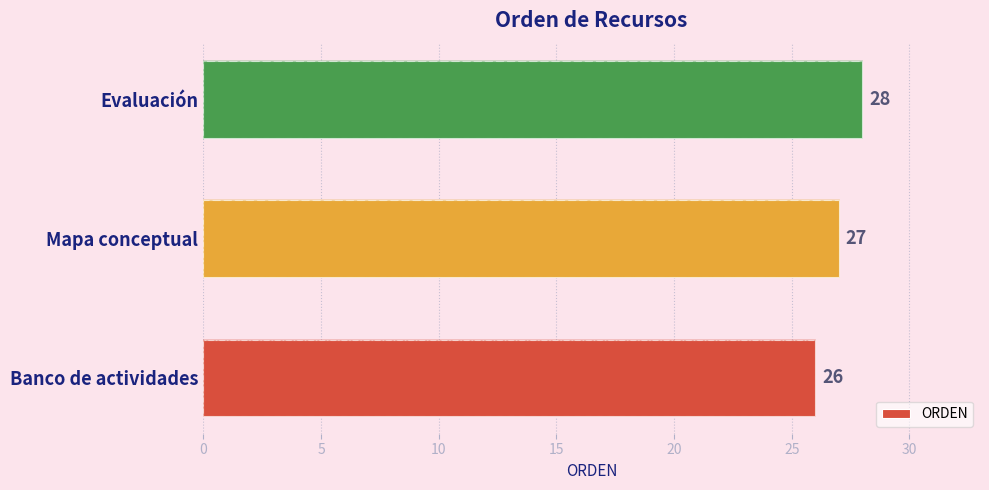

Reading right to left, transcribe all the data shown in this chart.

28	27	26